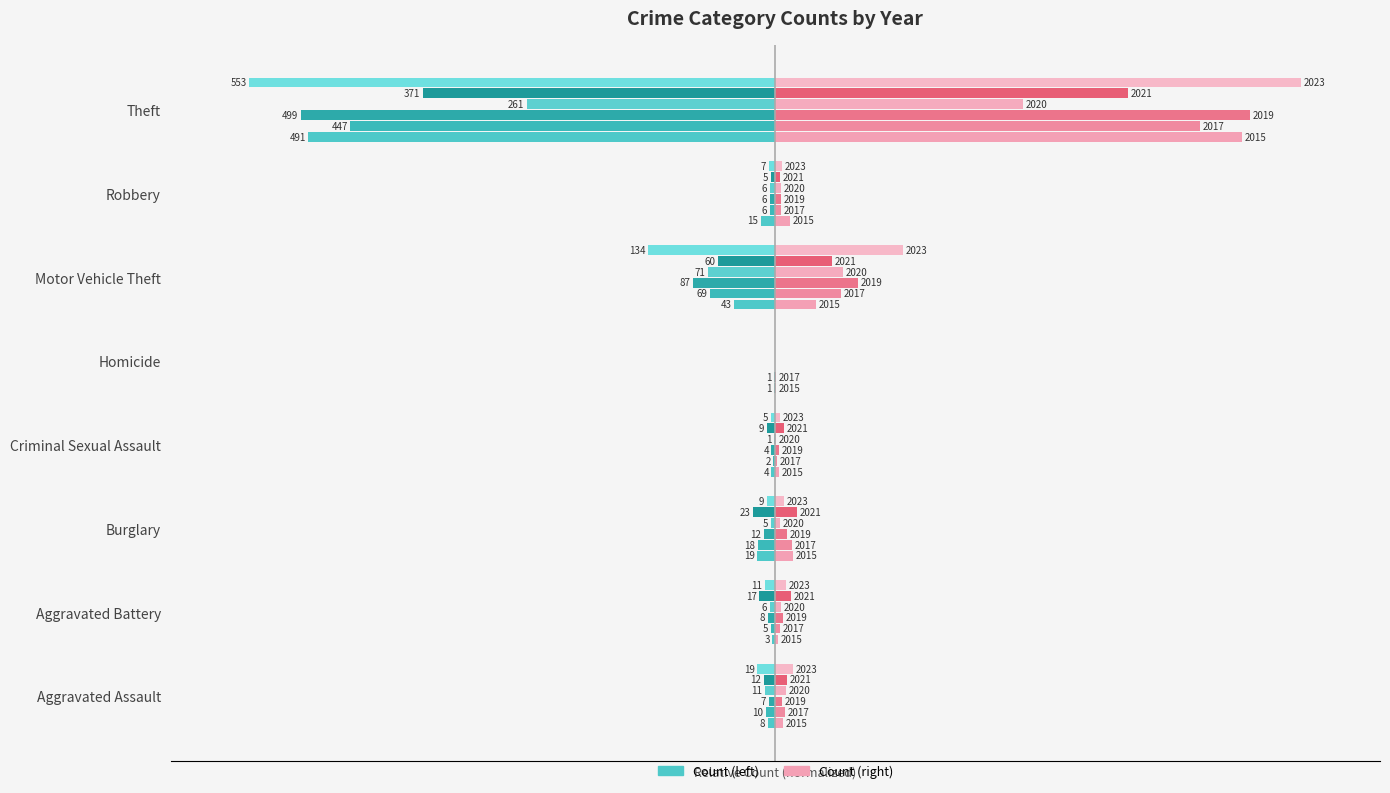

At how many categories does at least one series exceed -67?

8